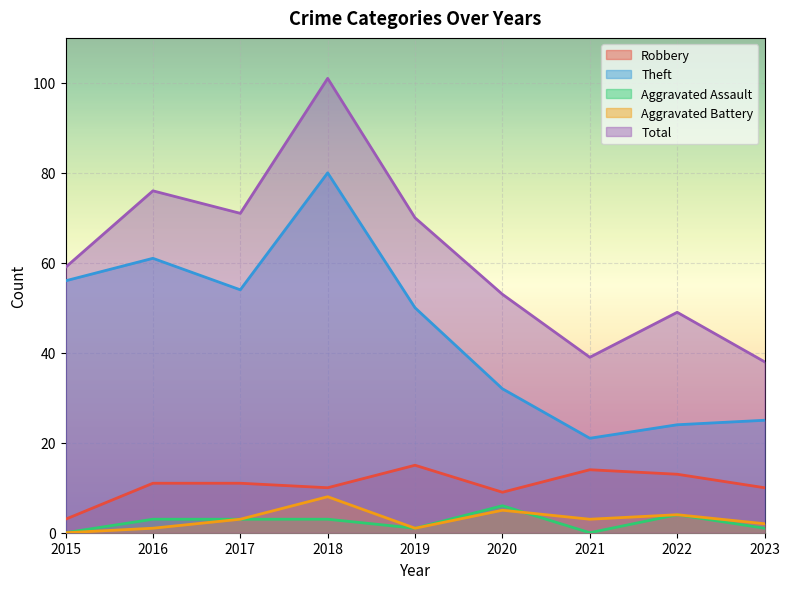

What is the sum of all Theft values?

403